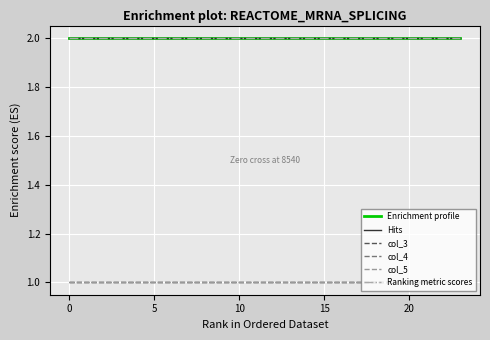

How many lines are shown in the chart?

6